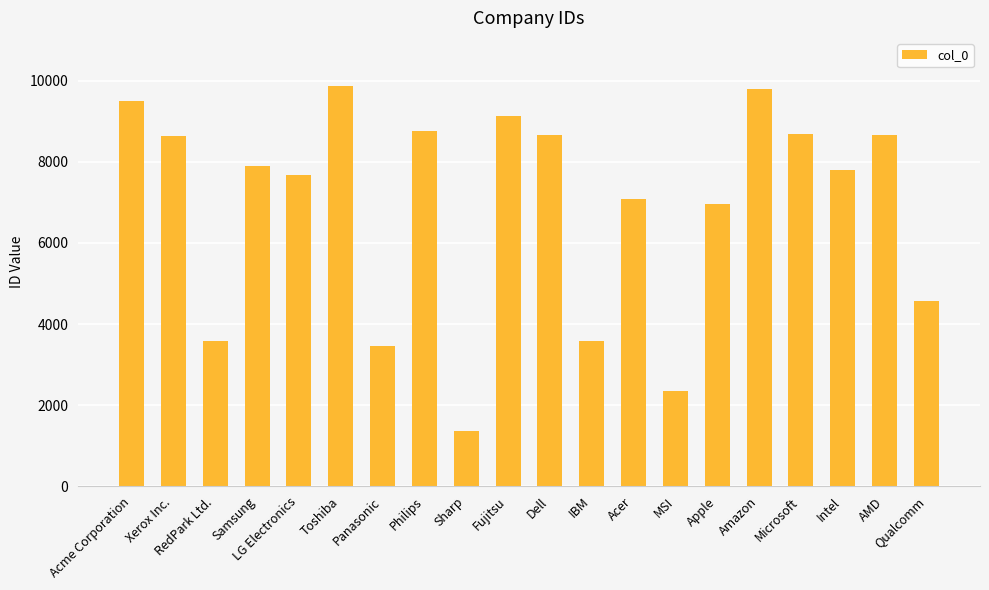

Which has a higher value, Acme Corporation or IBM?

Acme Corporation